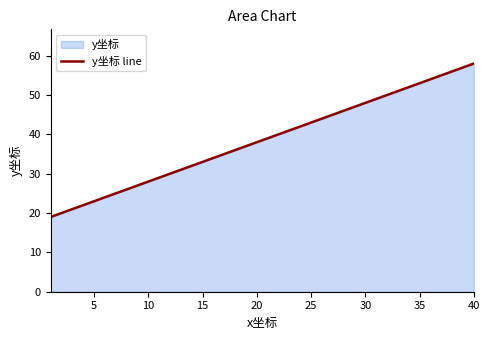

What is the approximate value at 20, to the nearest 5?

40